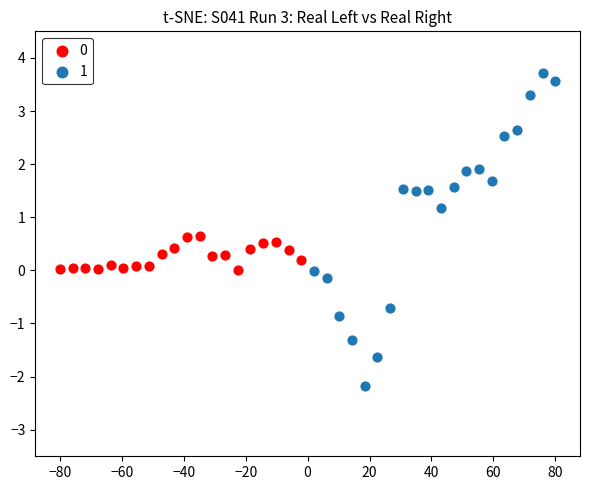

Which series contains the highest Y value?

1